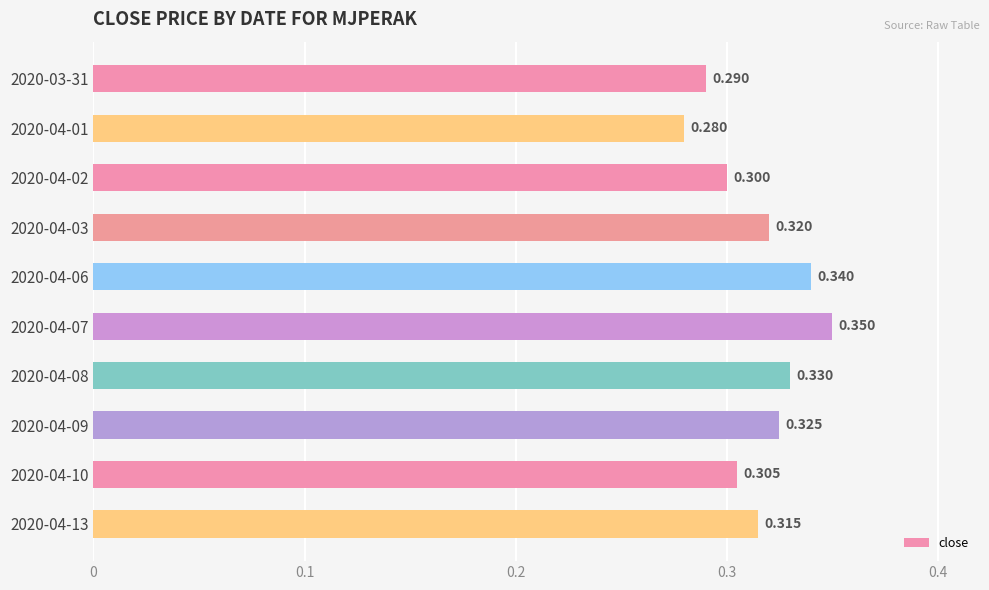

Does the chart contain stacked bars?

No